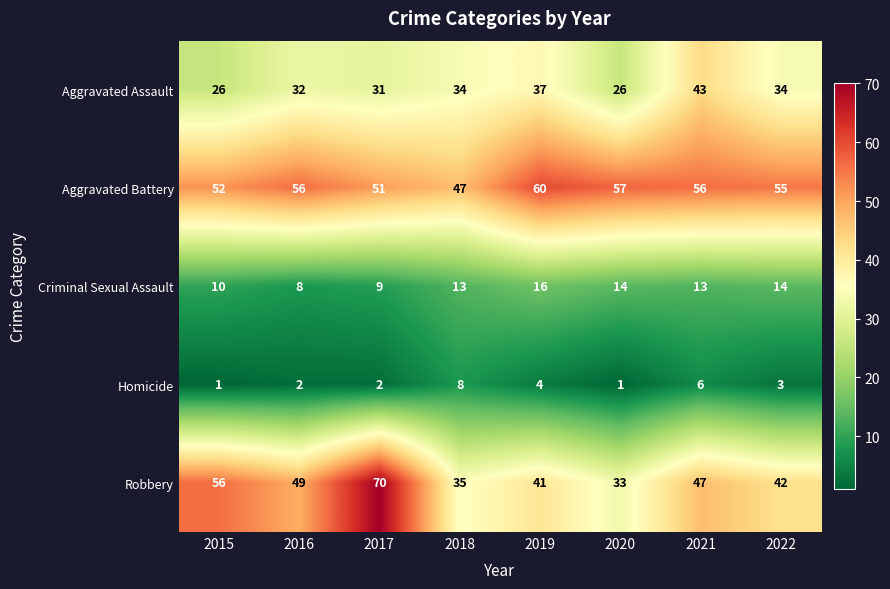

What is the difference between the maximum and minimum values in the Aggravated Battery series?

13